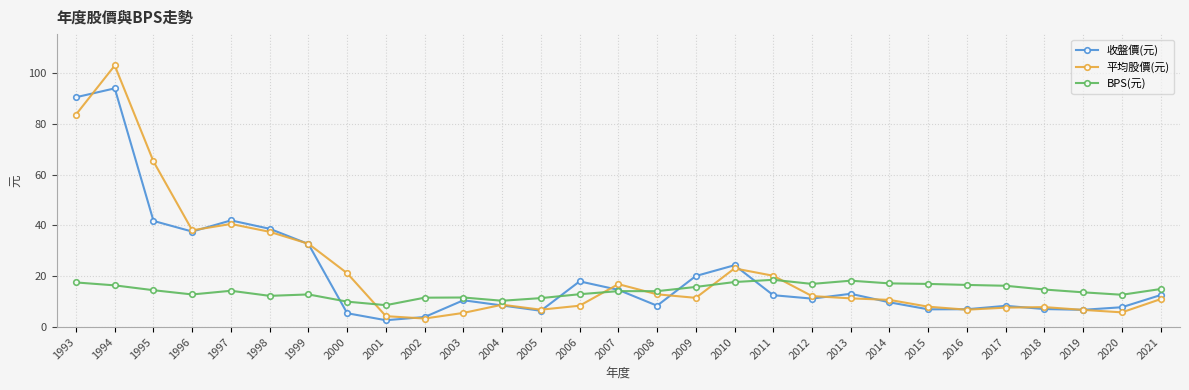

What is the spread (max minus min) of values at 1994?

86.6